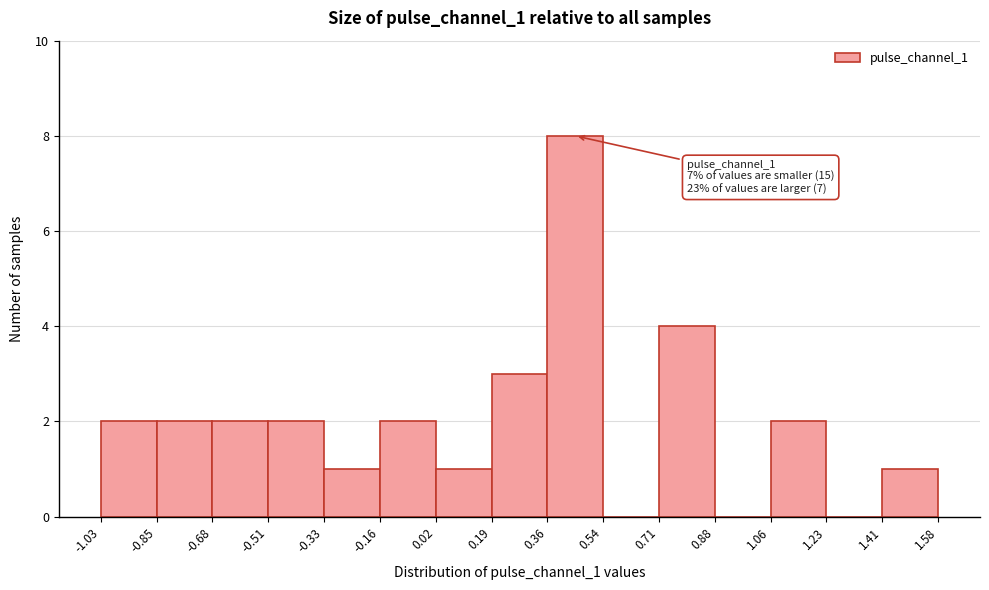

Which range on the x-axis has the tallest bar?

0.36 to 0.54